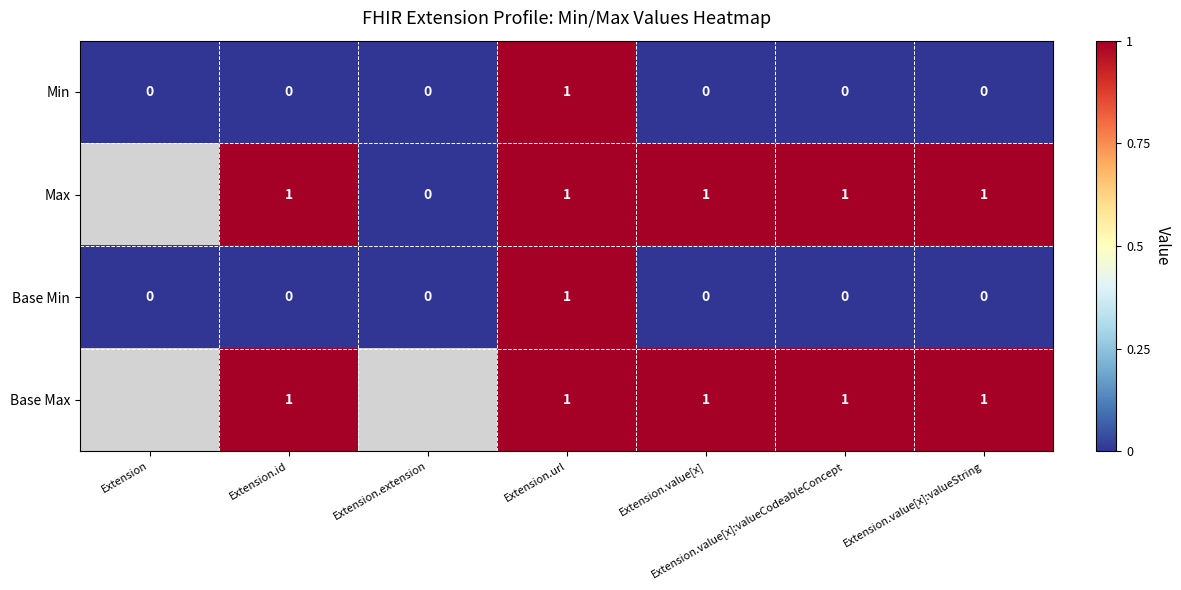

How many Base Min values are between 0 and 1?

7